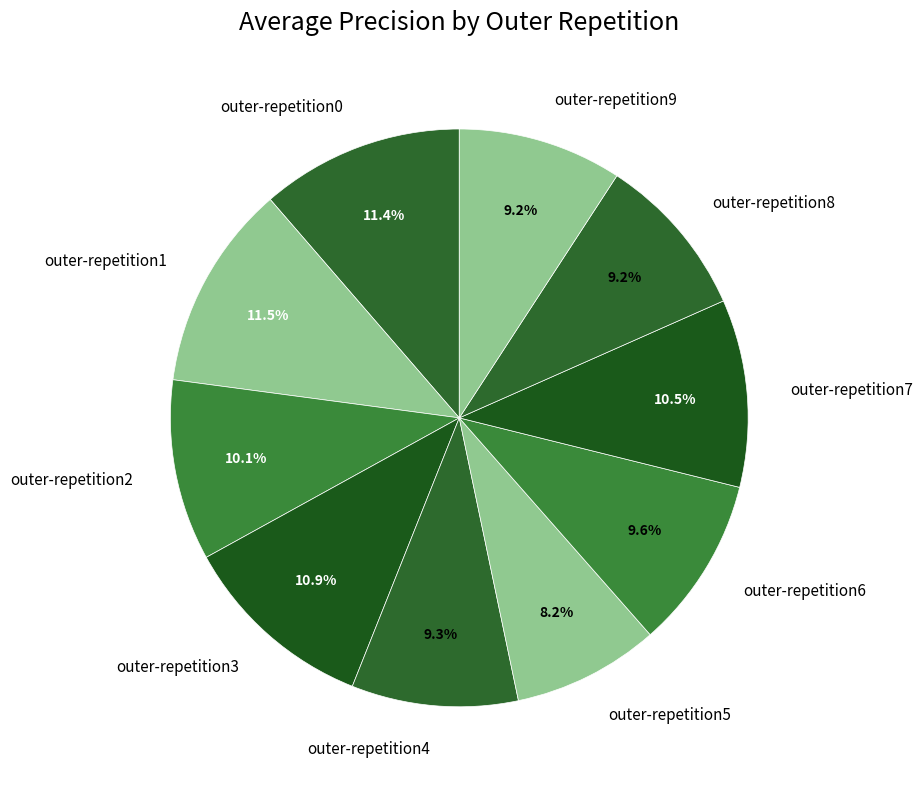

What percentage is the outer-repetition3 slice, to the nearest percent?

11%